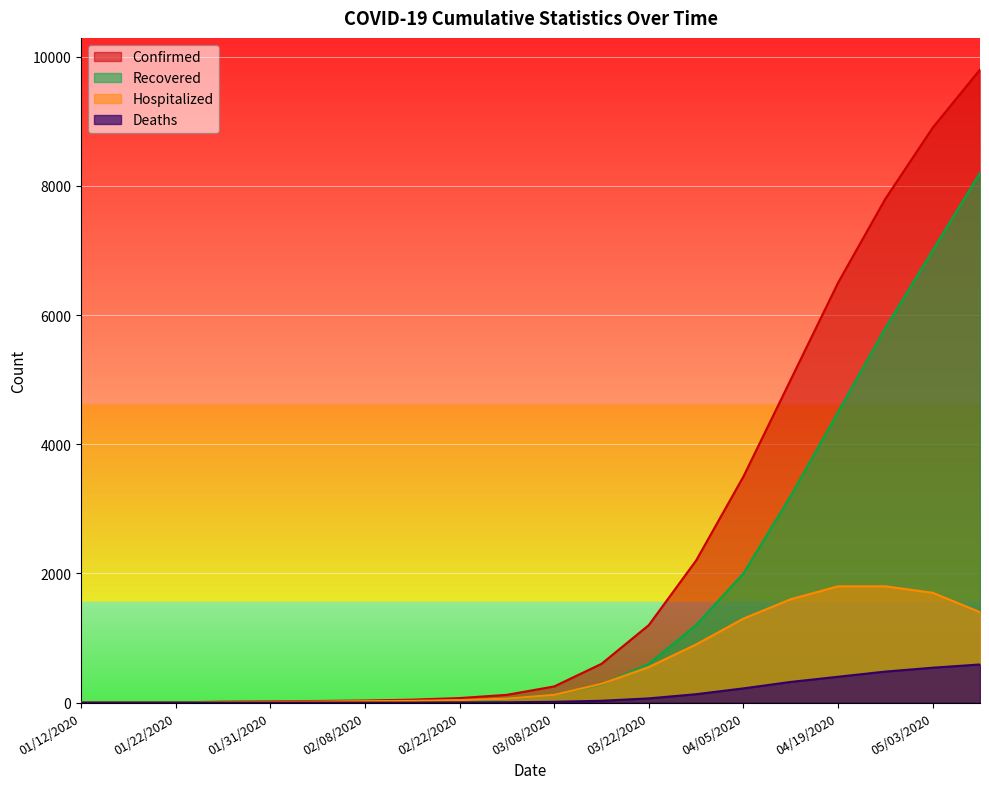

Is the value of Deaths at 03/15/2020 greater than the value of Confirmed at 03/29/2020?

No